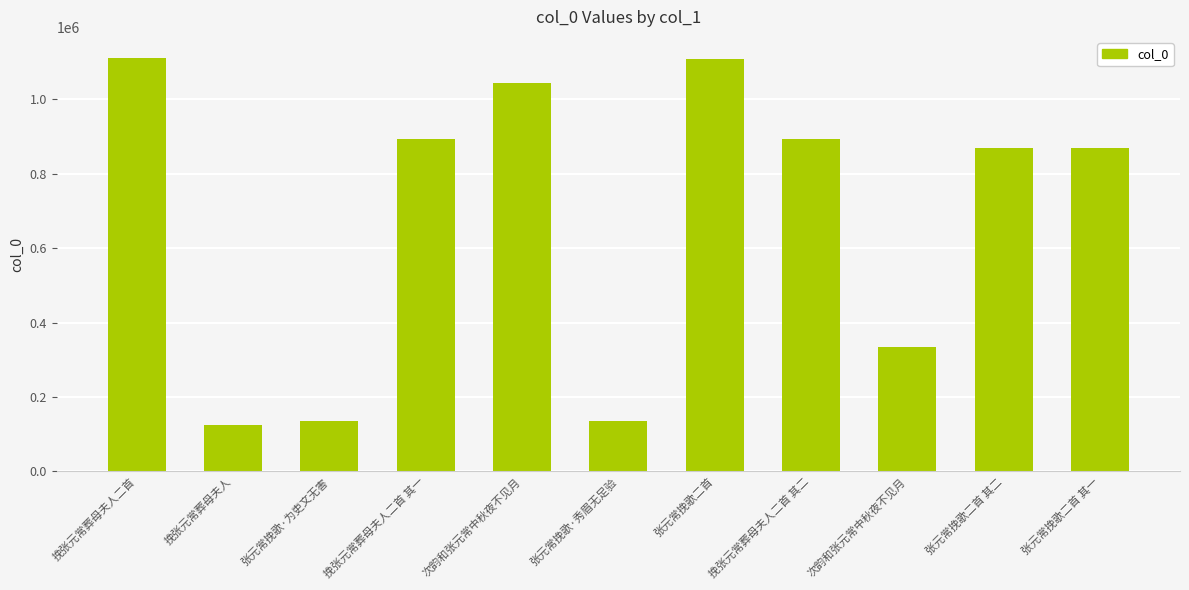

How many data points does each series have?

11